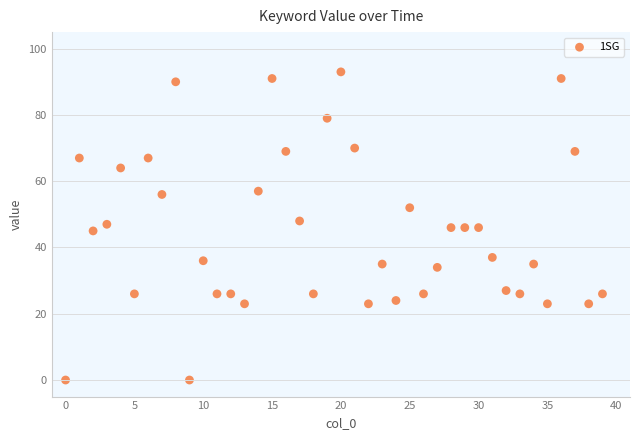

What is the range of Y values (max minus min)?

93